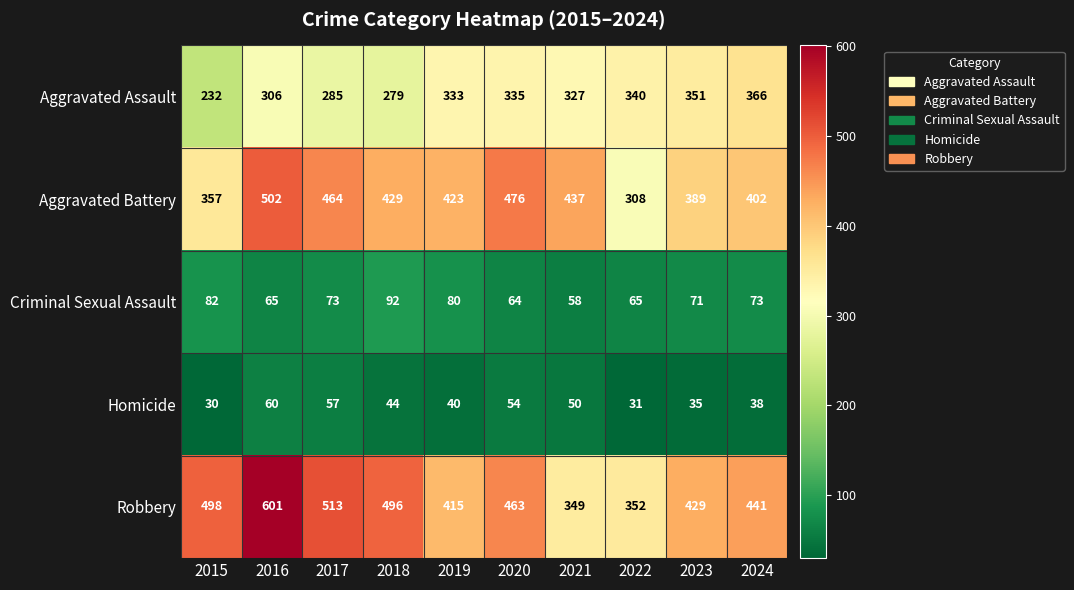

Which series has the largest total across all categories?

Robbery